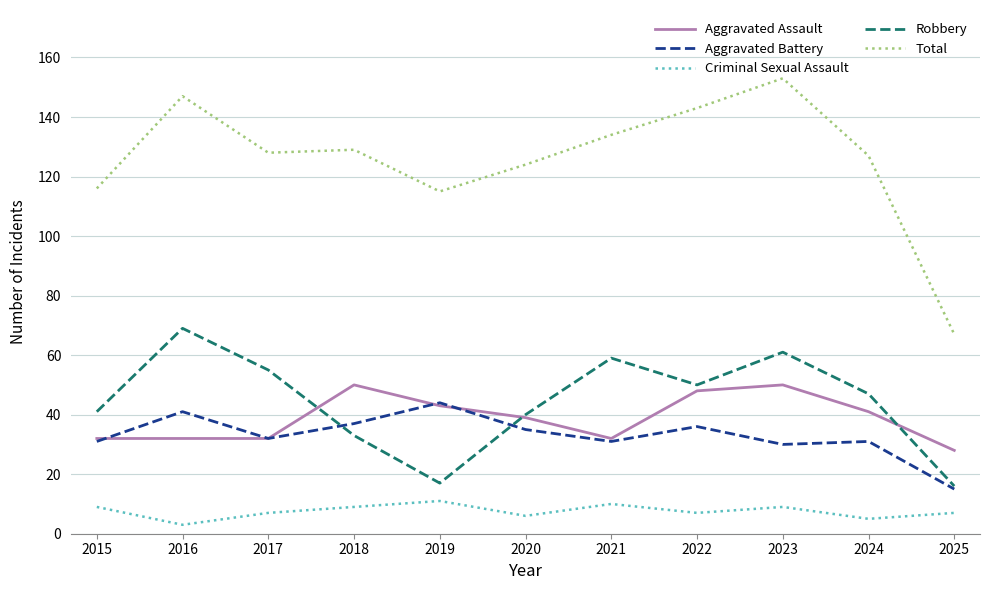

Is it true that Criminal Sexual Assault equals 2 at 2018?

False